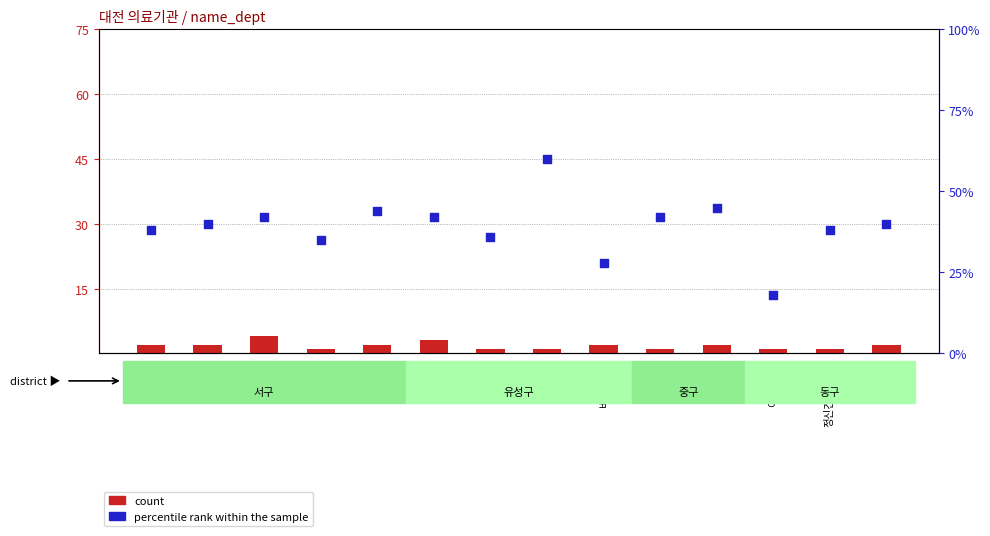

Which series contains the highest Y value?

percentile rank within the sample